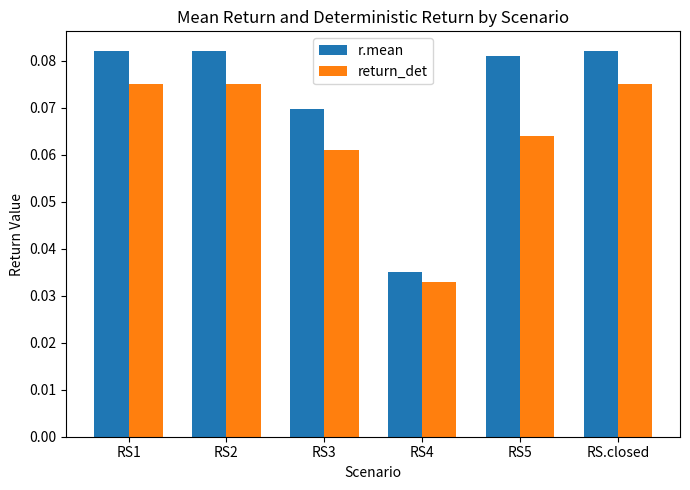

Where is return_det nearest to the value 0?

RS4